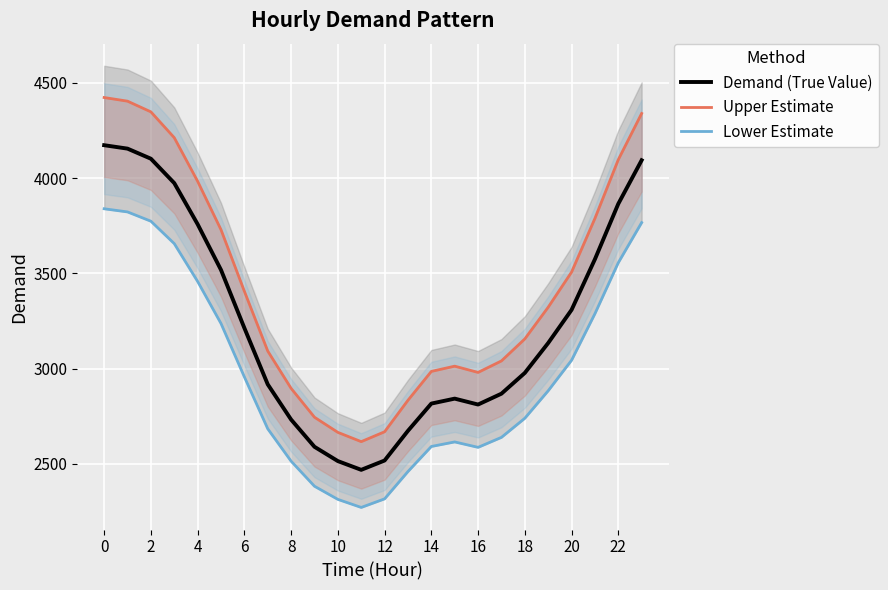

True or false: Upper Estimate and Demand (True Value) intersect in this chart.

False